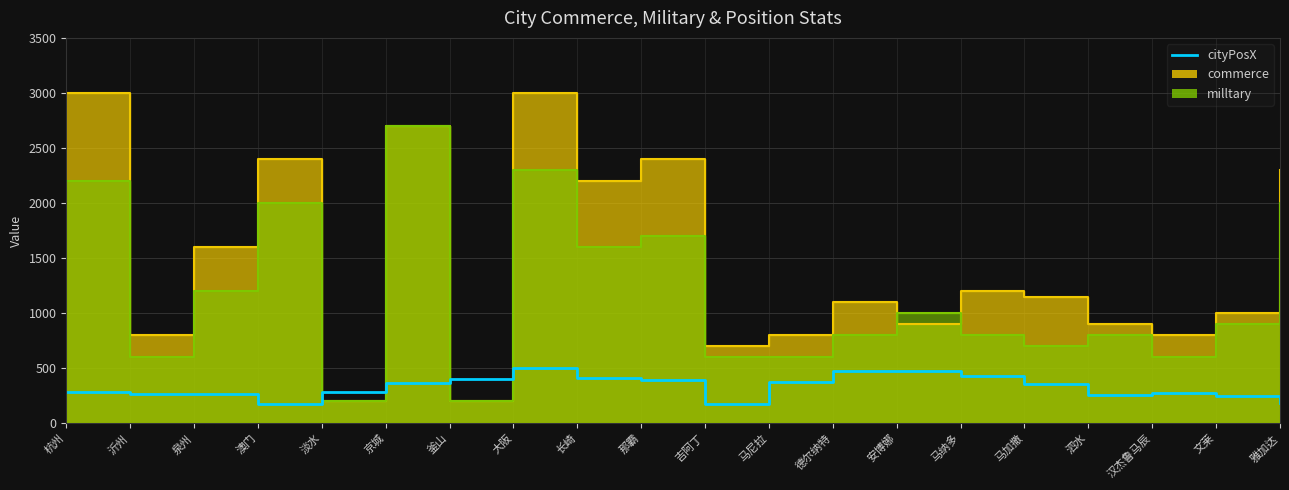

Rank the categories by value from highest to lowest.

大阪, 安博娜, 德尔纳特, 马纳多, 长崎, 釜山, 那霸, 马尼拉, 京城, 马加撒, 杭州, 淡水, 汉杰鲁马辰, 沂州, 泉州, 泗水, 文莱, 雅加达, 澳门, 吉阿丁